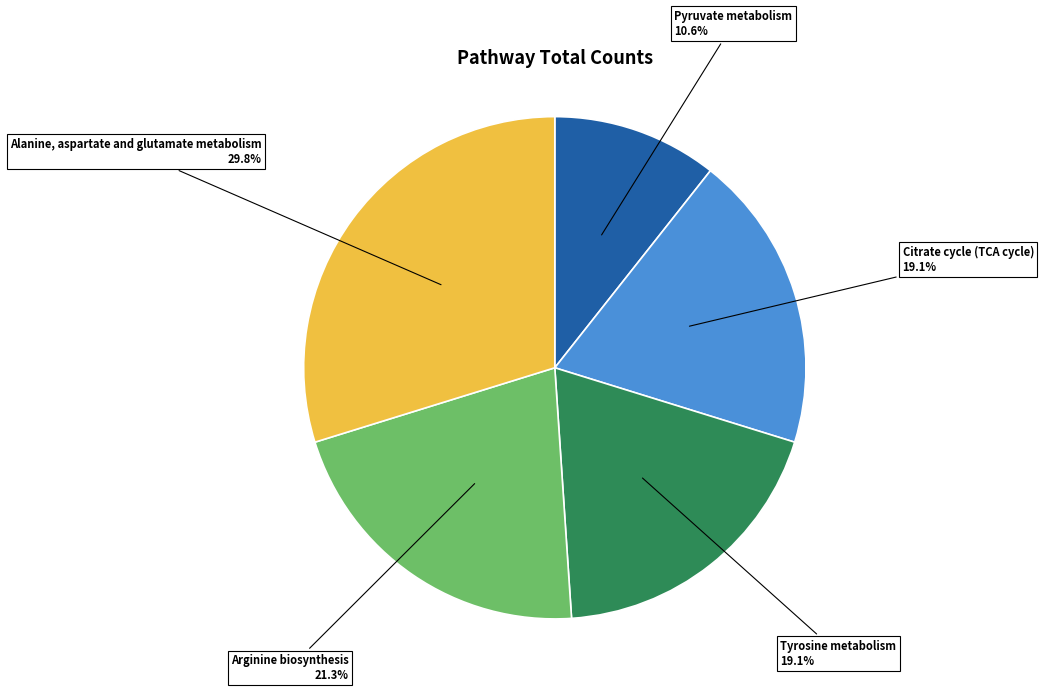

Is the sum of Arginine biosynthesis and Tyrosine metabolism greater than half?

No